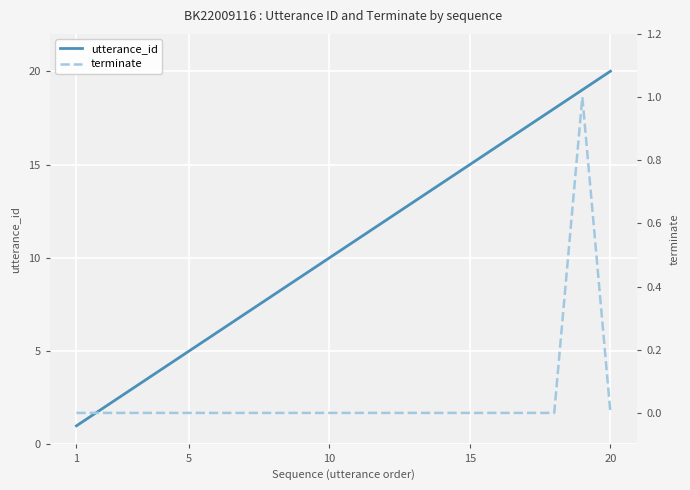

True or false: terminate and utterance_id cross at least once.

False